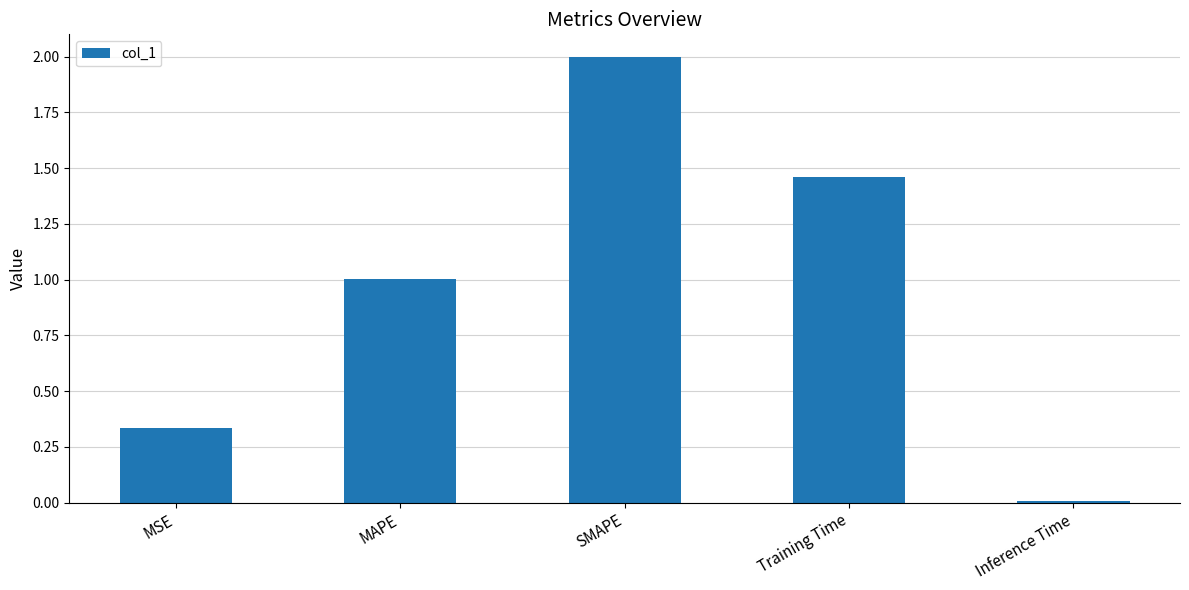

Rank the categories by value from highest to lowest.

SMAPE, Training Time, MAPE, MSE, Inference Time